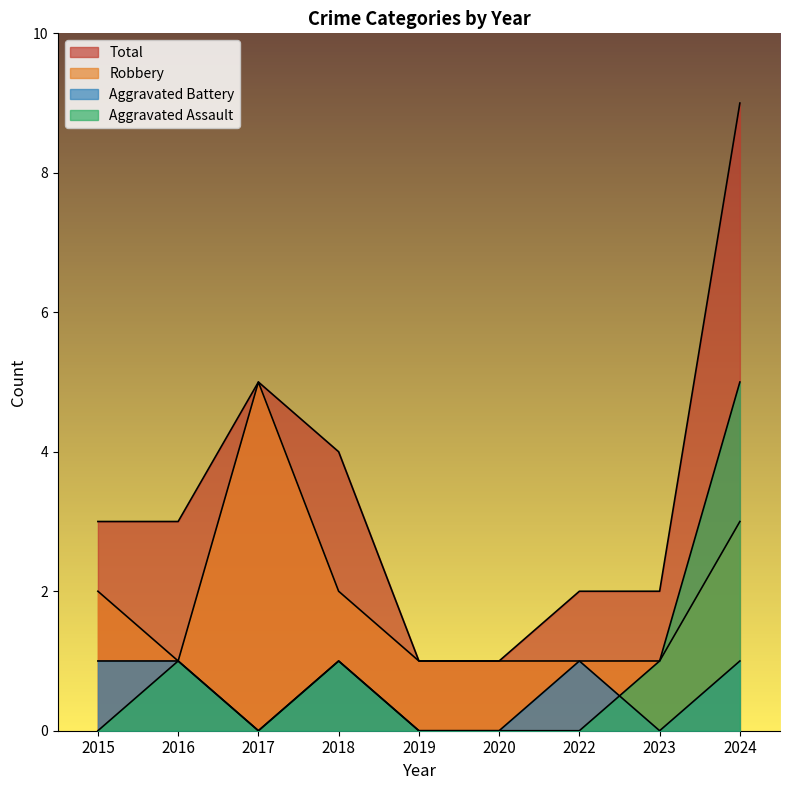

Reading right to left, transcribe all the data shown in this chart.

Aggravated Assault: 2024=5	2023=1	2022=0	2020=0	2019=0	2018=1	2017=0	2016=1	2015=0
Aggravated Battery: 2024=1	2023=0	2022=1	2020=0	2019=0	2018=1	2017=0	2016=1	2015=1
Robbery: 2024=3	2023=1	2022=1	2020=1	2019=1	2018=2	2017=5	2016=1	2015=2
Total: 2024=9	2023=2	2022=2	2020=1	2019=1	2018=4	2017=5	2016=3	2015=3